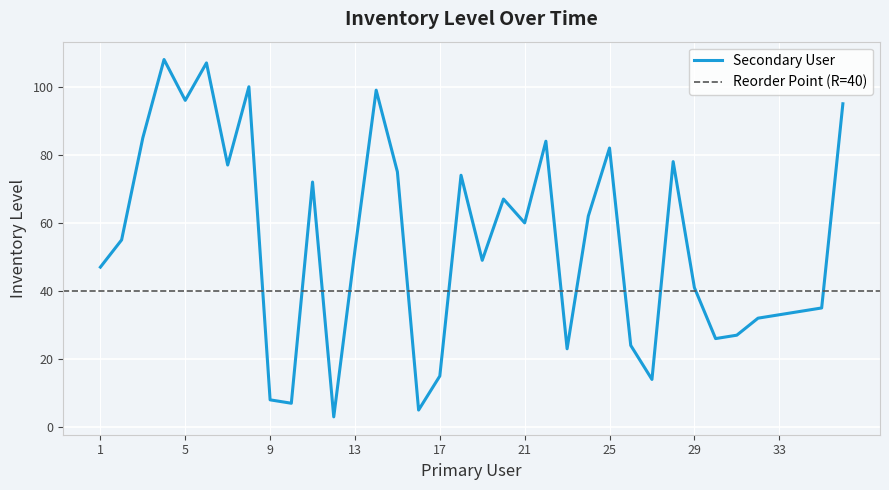

Count the number of data series in this chart.

1